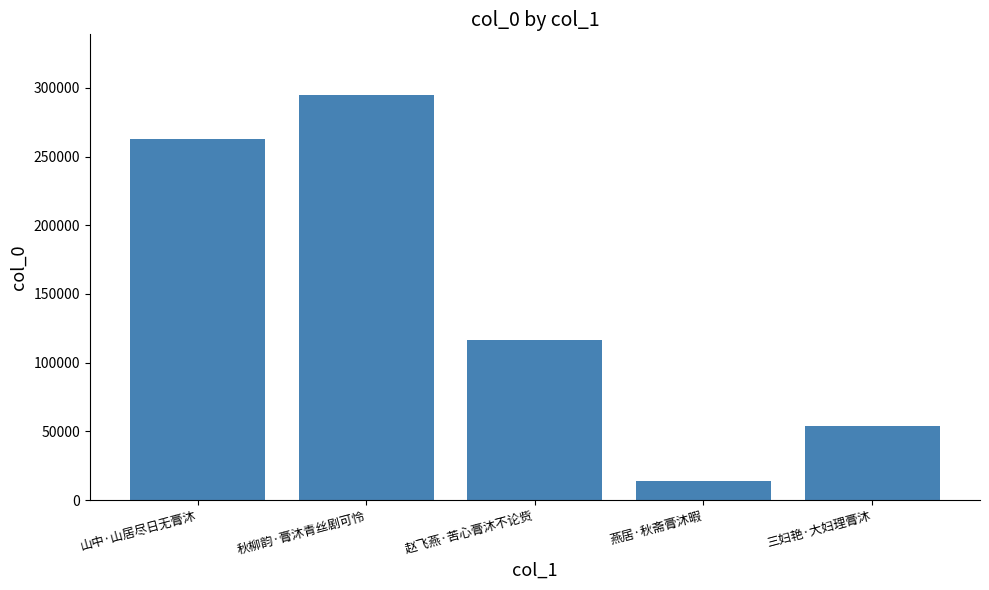

Which category has the highest value across all series?

秋柳韵·膏沐青丝剧可怜